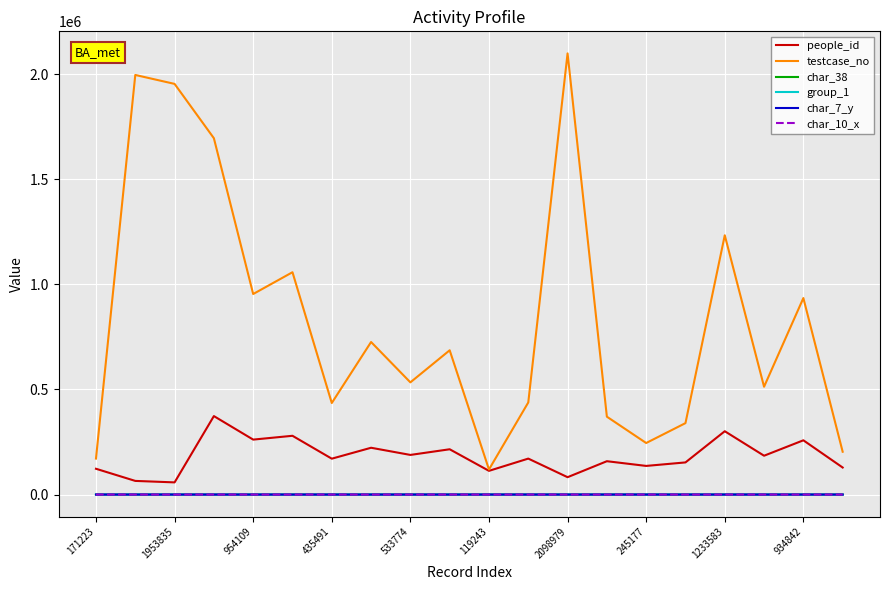

Does the chart have visible grid lines?

Yes